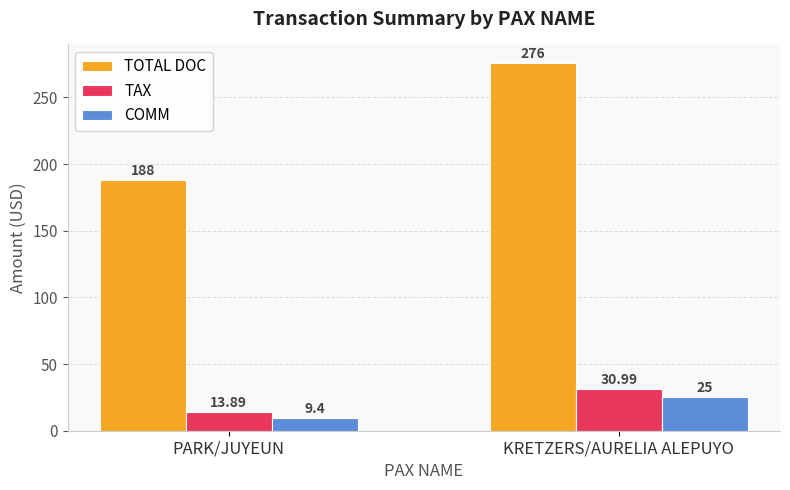

Reading left to right, transcribe all the data shown in this chart.

TOTAL DOC: 188.0	276.0
TAX: 13.9	31.0
COMM: 9.4	25.0